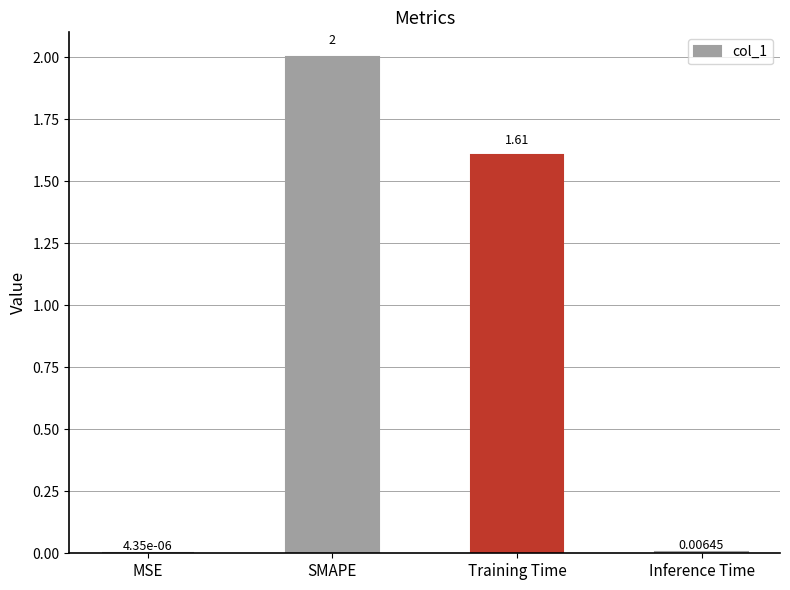

Read the value at Training Time.

1.6